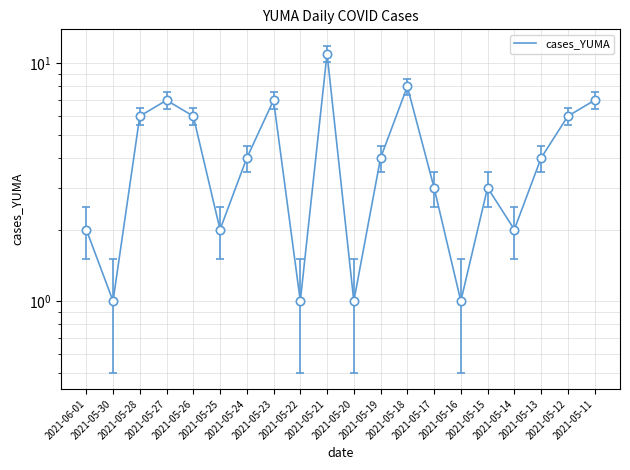

List the labels in order of value, smallest first.

2021-05-30, 2021-05-22, 2021-05-20, 2021-05-16, 2021-06-01, 2021-05-25, 2021-05-14, 2021-05-17, 2021-05-15, 2021-05-24, 2021-05-19, 2021-05-13, 2021-05-28, 2021-05-26, 2021-05-12, 2021-05-27, 2021-05-23, 2021-05-11, 2021-05-18, 2021-05-21